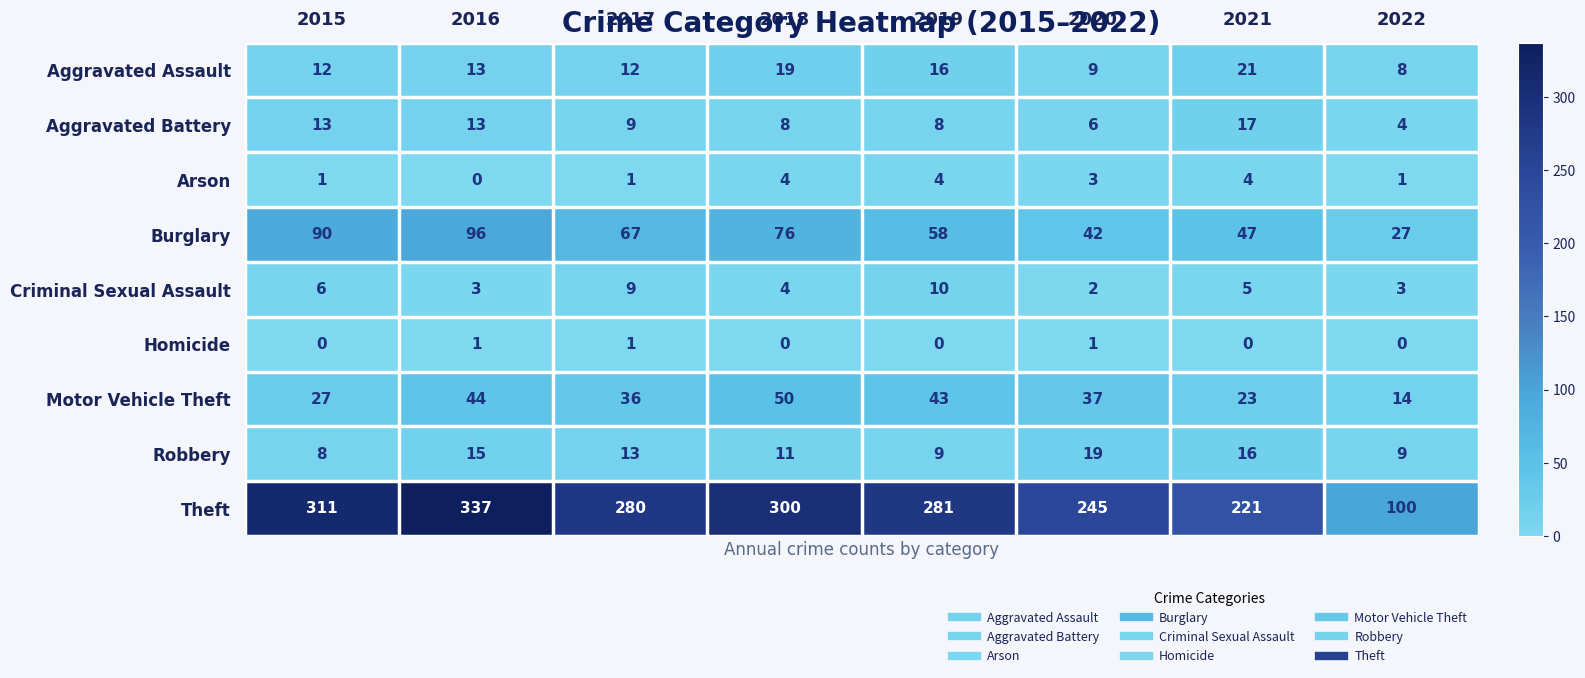

What is the average value of the Motor Vehicle Theft series?

34